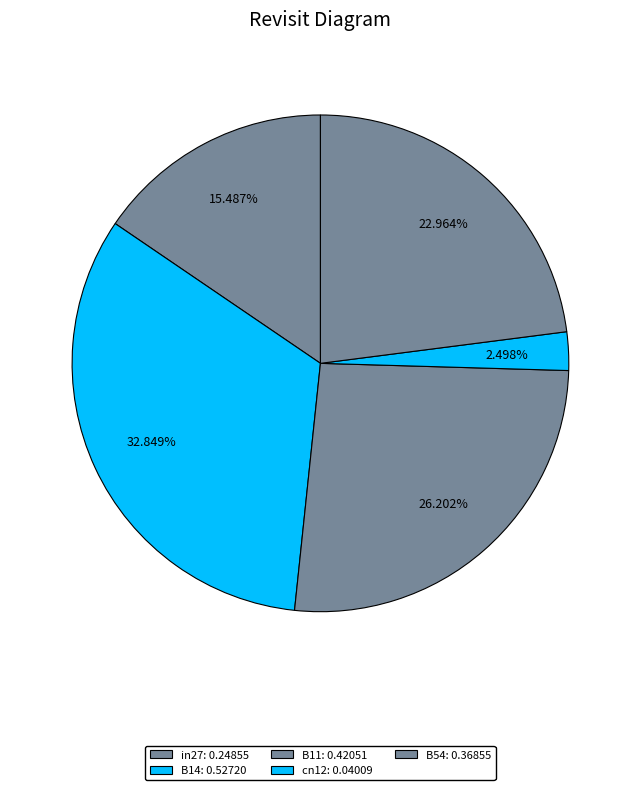

To the nearest percent, what percentage of the pie is B14?

33%